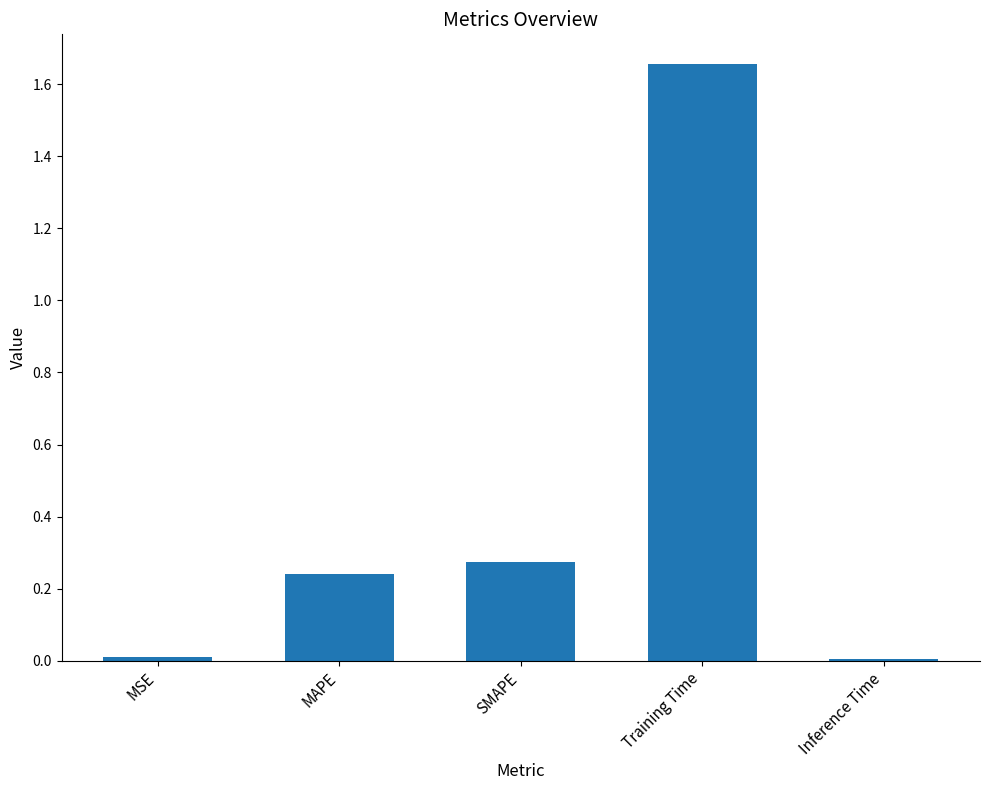

Which label corresponds to the largest value in the chart?

Training Time